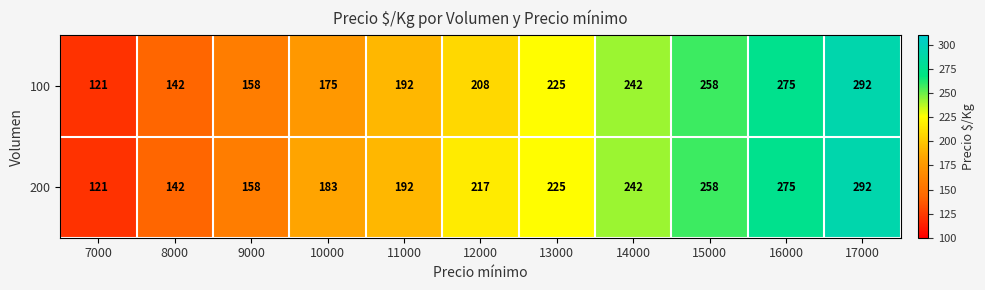

What is the minimum value for 100?

121